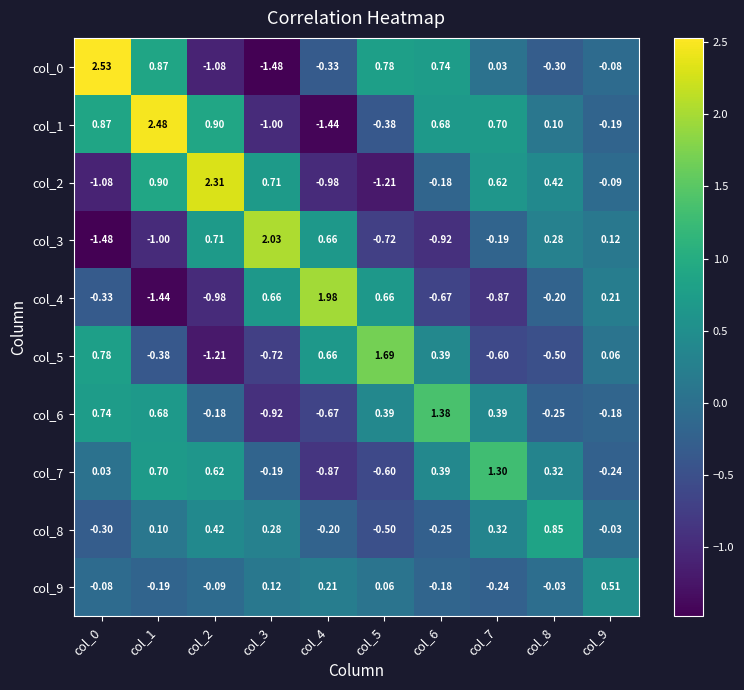

How many values in col_1 are above zero?

6